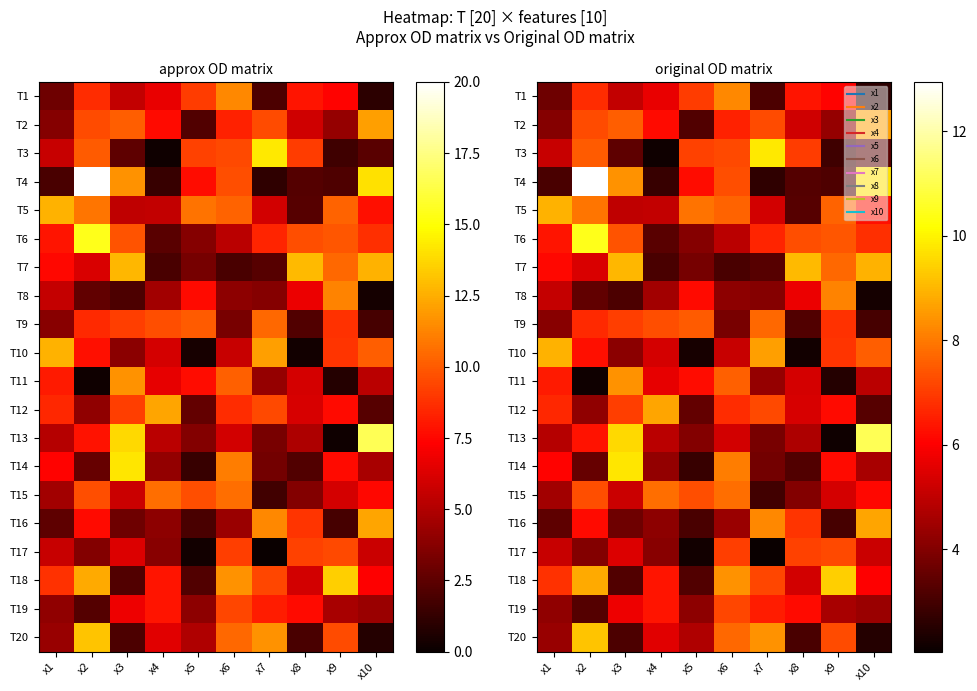

Where does the T13 series first go above 4?

x1